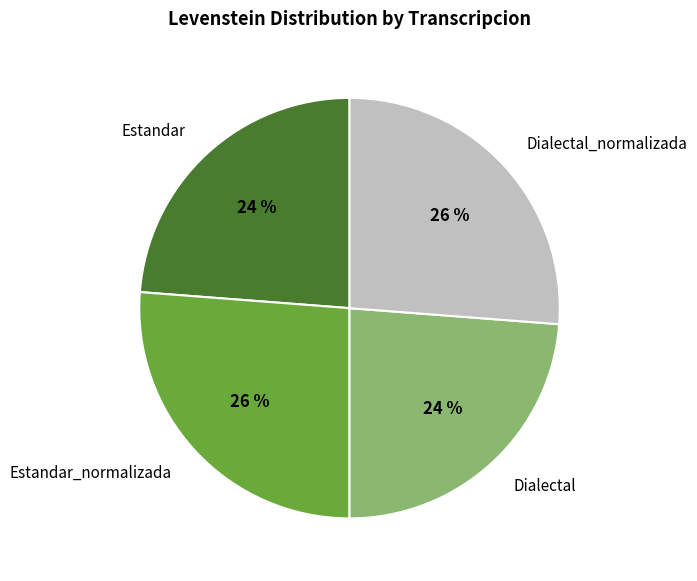

To the nearest percent, what percentage of the pie is Dialectal_normalizada?

26%